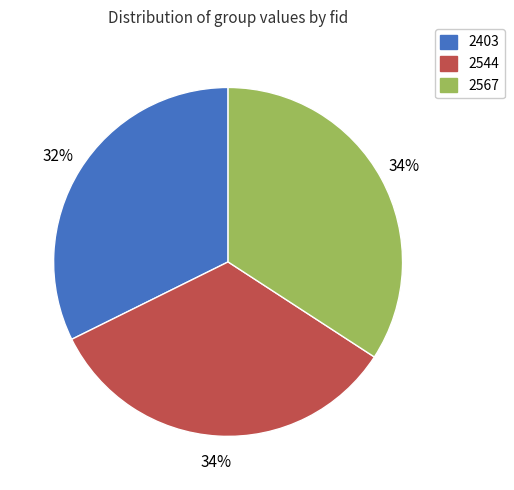

To the nearest percent, what is the average slice percentage?

33%